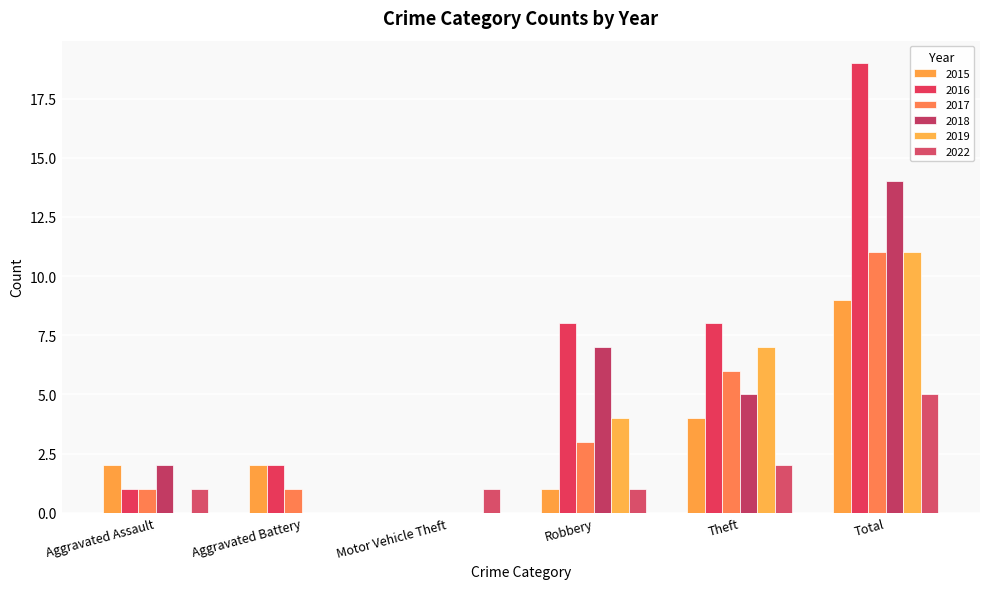

What is the difference between the second highest and second lowest values in the 2017 series?

5